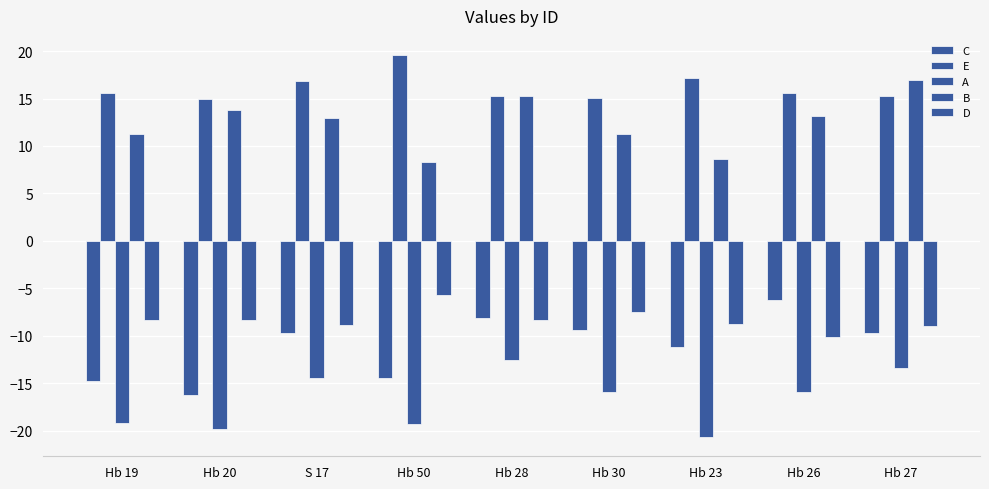

Which has a higher value, Hb 30 or Hb 20?

Hb 30